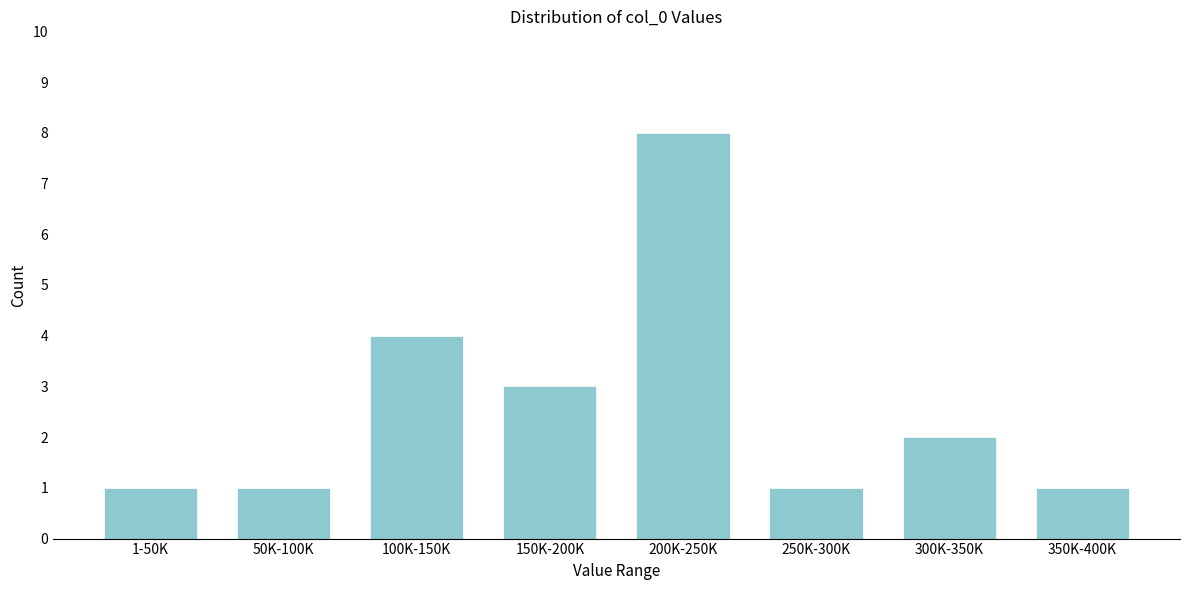

Reading left to right, transcribe all the data shown in this chart.

1-50K=1	50K-100K=1	100K-150K=4	150K-200K=3	200K-250K=8	250K-300K=1	300K-350K=2	350K-400K=1